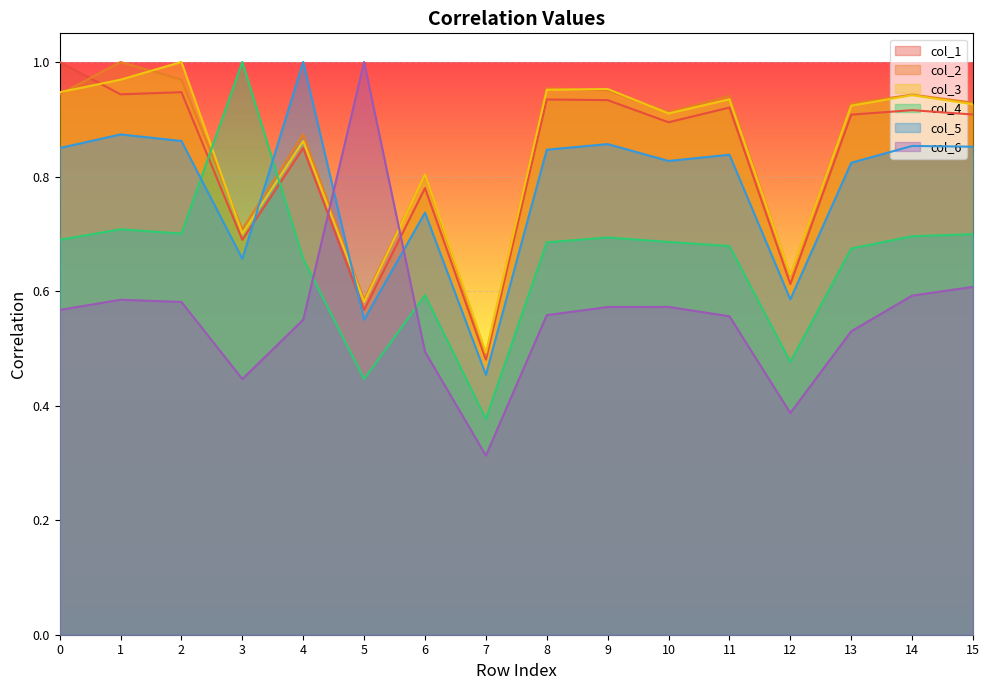

Which series changed the most between 0 and 2?

col_3